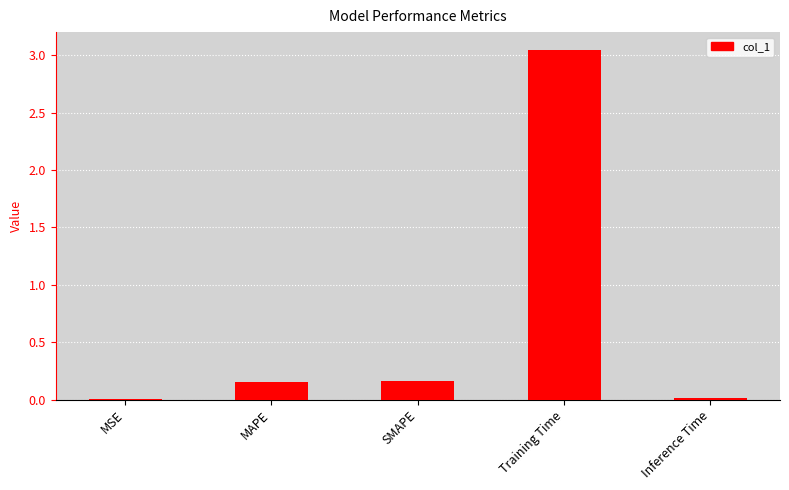

True or false: the data shows 0.0 at Inference Time.

True